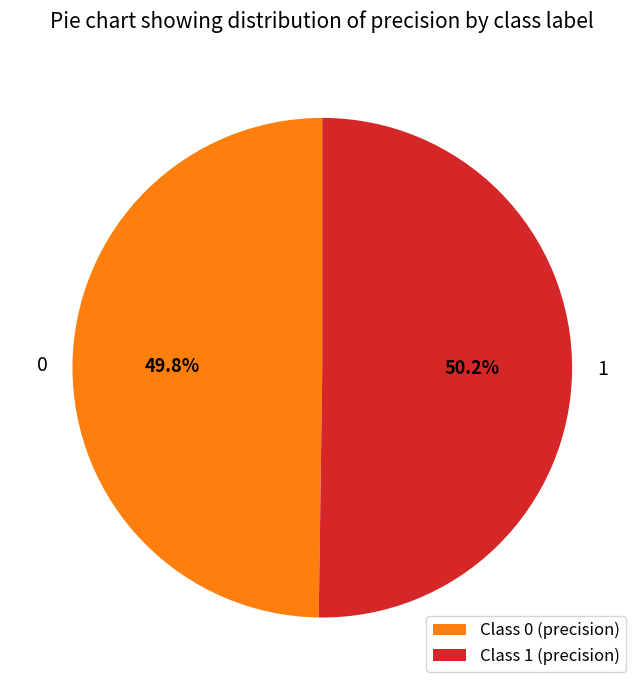

Is there a majority slice in this chart?

Yes